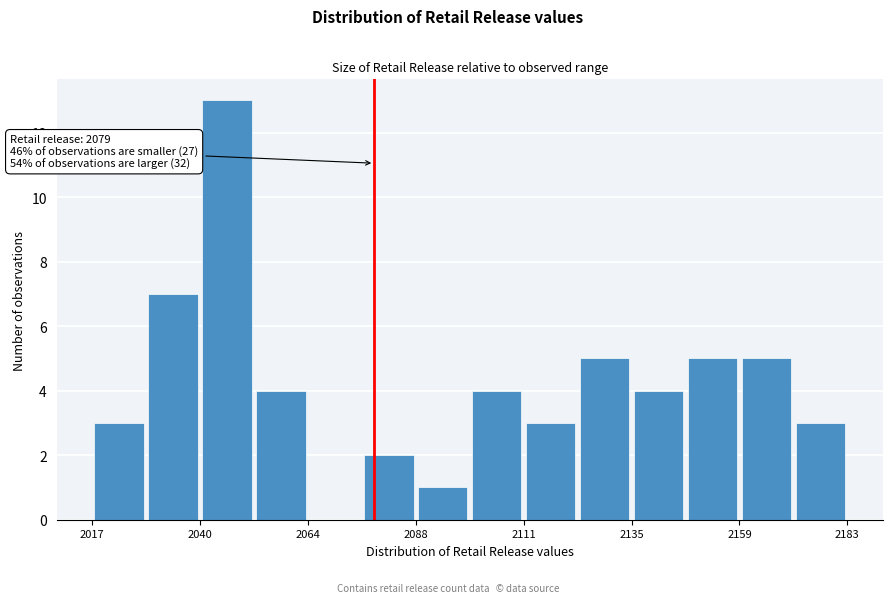

Read against the x-axis, roughly where is the centre of the tallest bar?

2045